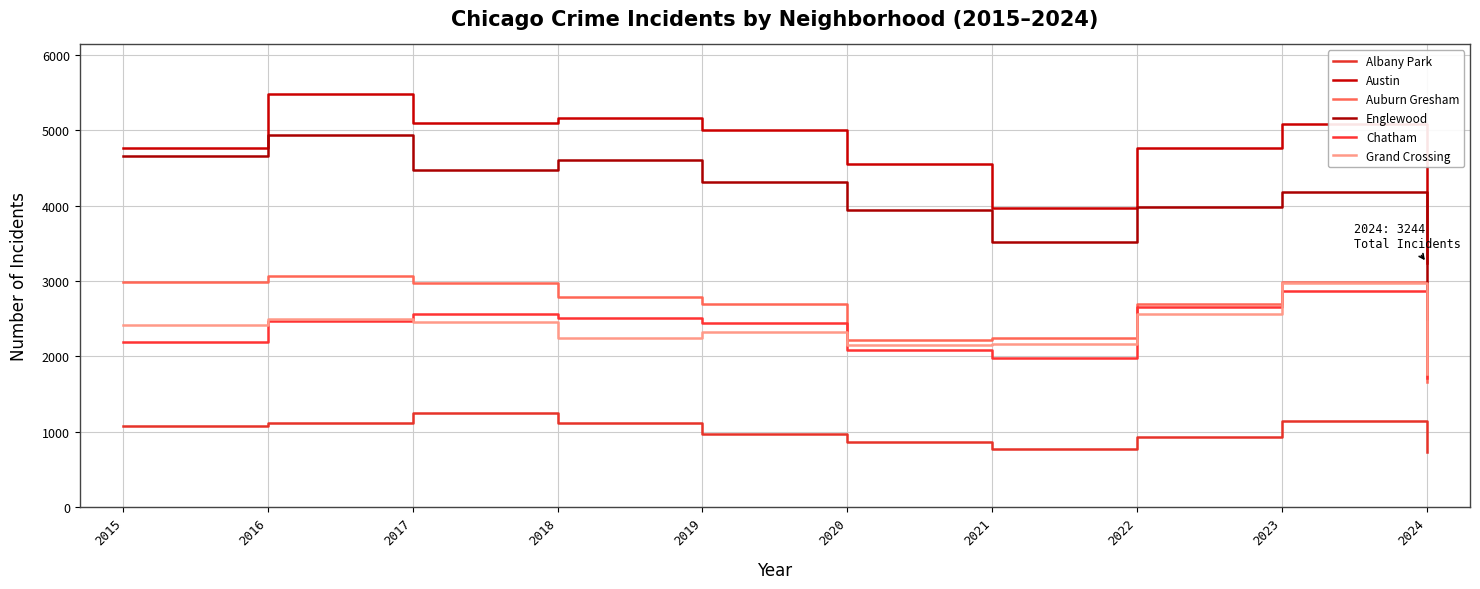

List the labels in order of Austin value, largest first.

2016, 2018, 2017, 2023, 2019, 2015, 2022, 2020, 2021, 2024